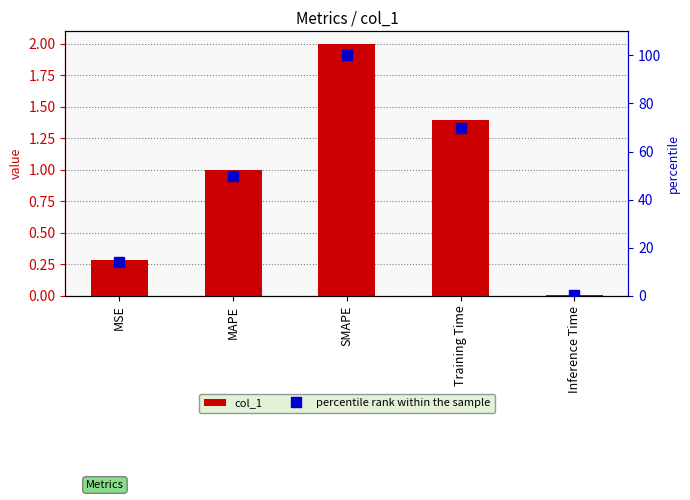

At Training Time, list the series in order from largest to smallest.

percentile rank within the sample, col_1